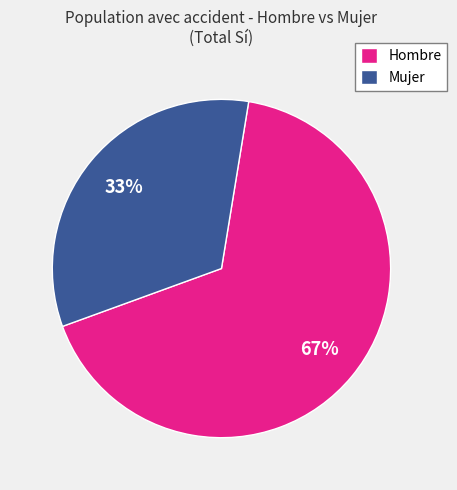

Is the sum of Mujer and Hombre greater than half?

Yes